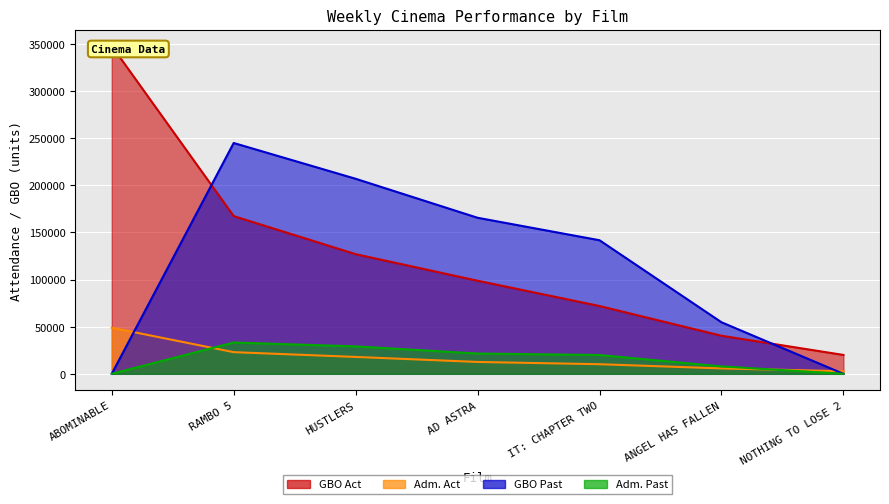

How many values in the GBO Past series are below 141779?

3